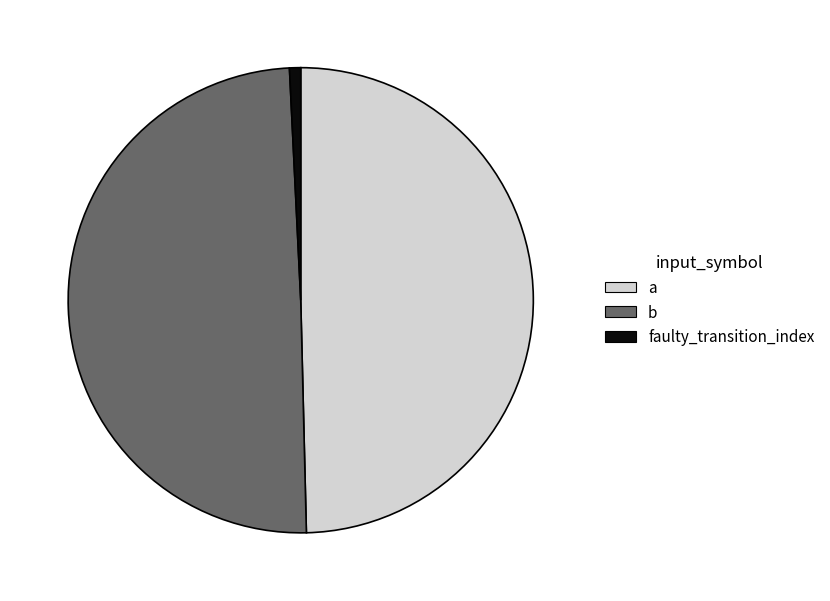

What is the smallest slice in the pie chart?

faulty_transition_index